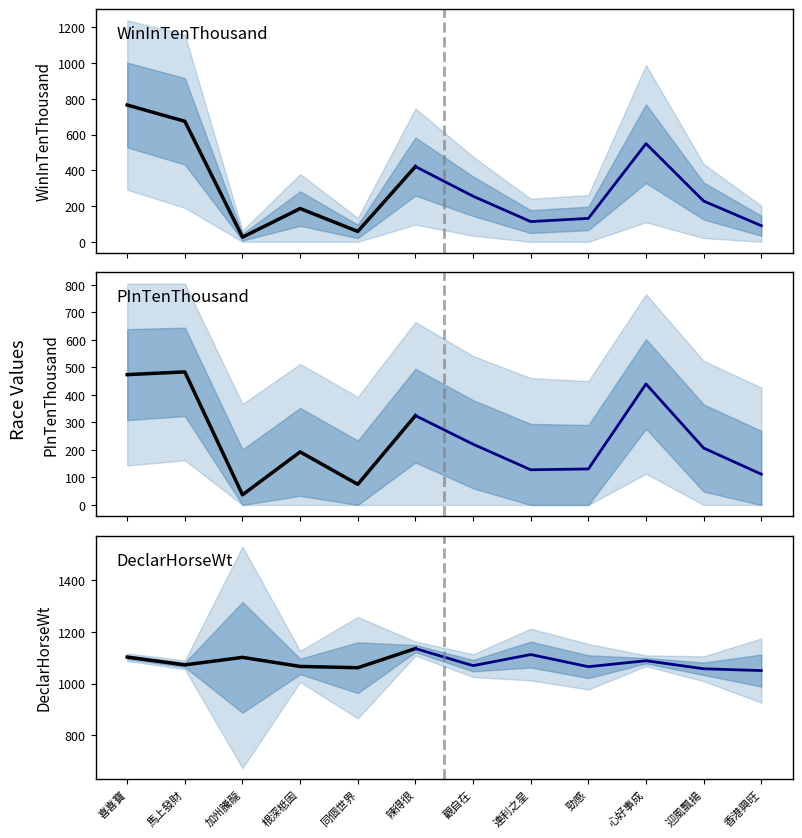

At which label does DeclarHorseWt reach its peak?

辣得很